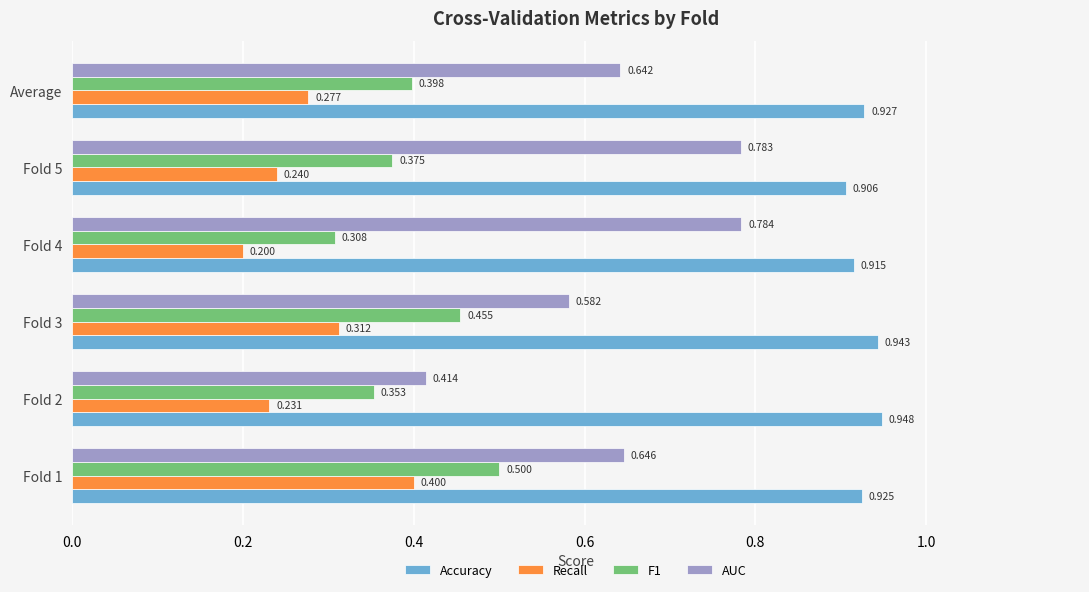

How many series are shown in this chart?

4